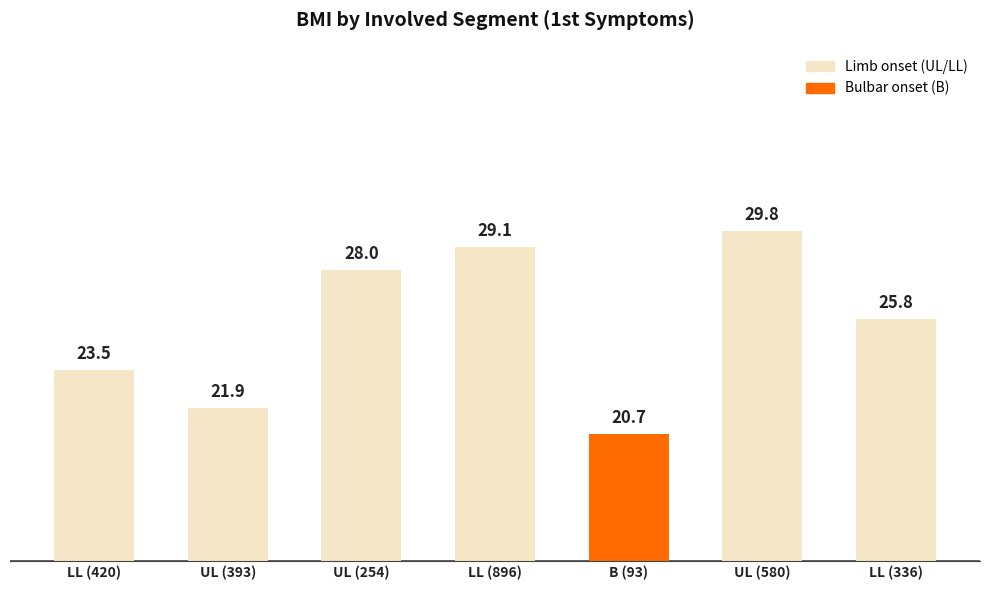

True or false: the data shows 30.7 at LL (420).

False